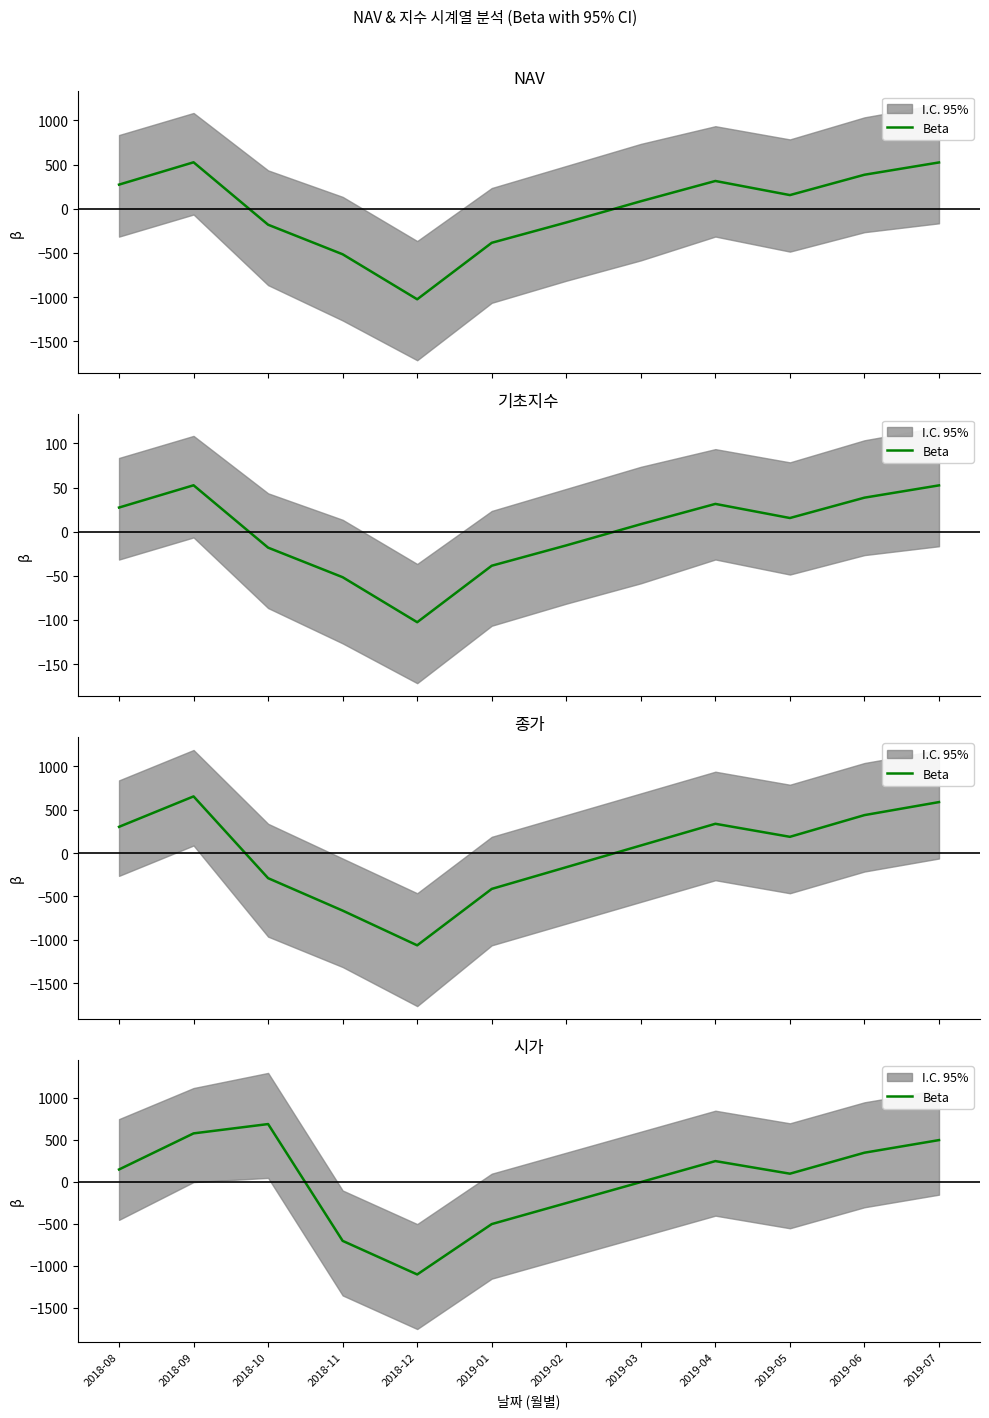

The value at 2018-10 is 1062.1. True or false?

False